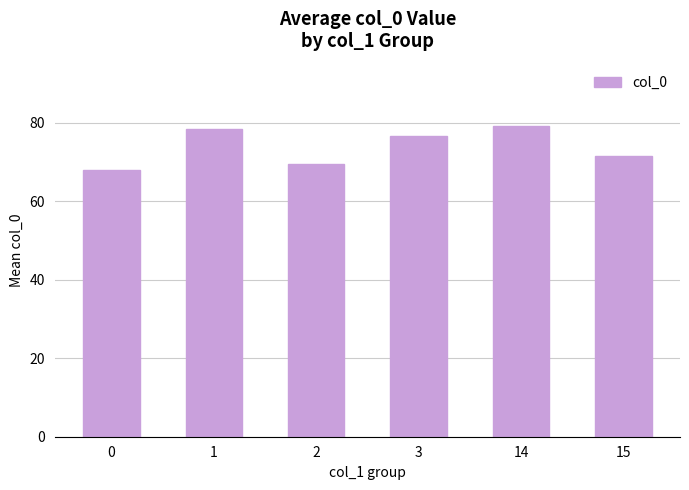

Where does the data first go above 76?

1